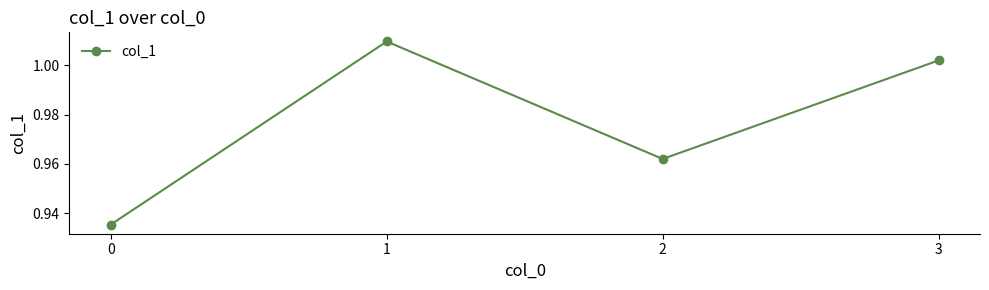

Rank the categories by value from lowest to highest.

0, 2, 3, 1